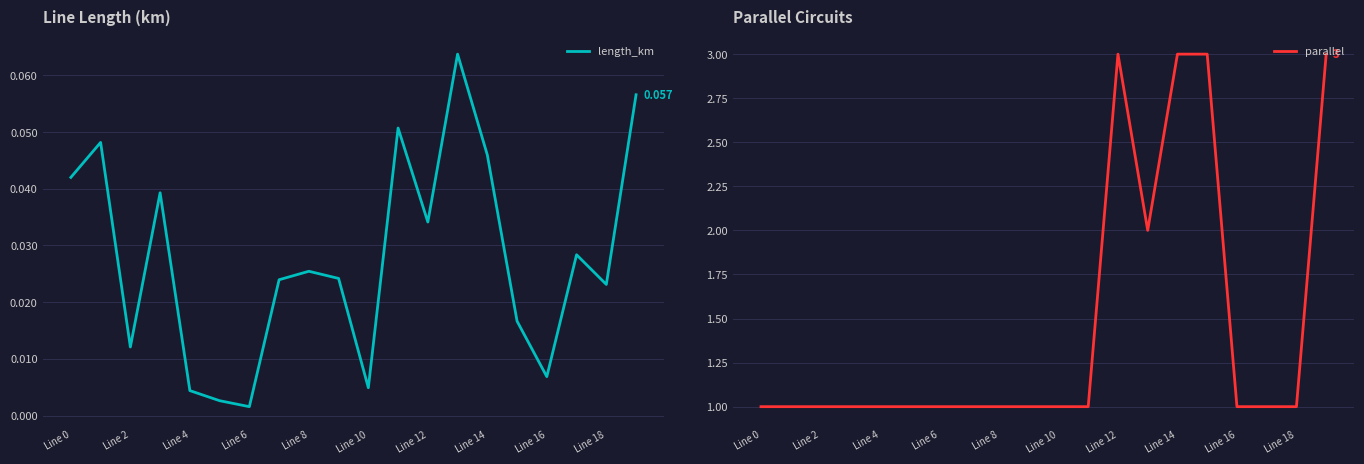

At how many categories does at least one series exceed 1?

5